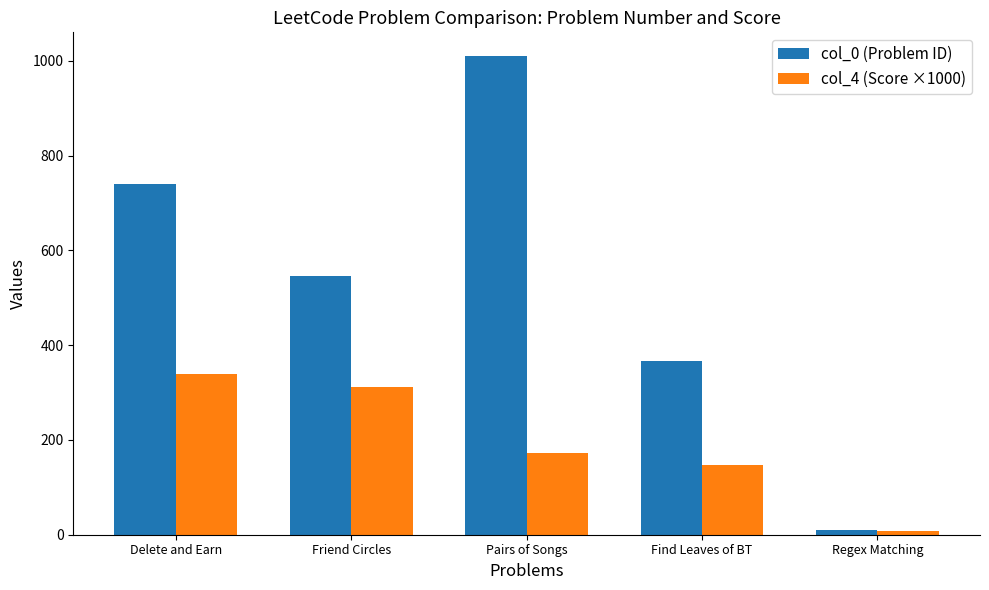

How many categories are shown in the chart?

5